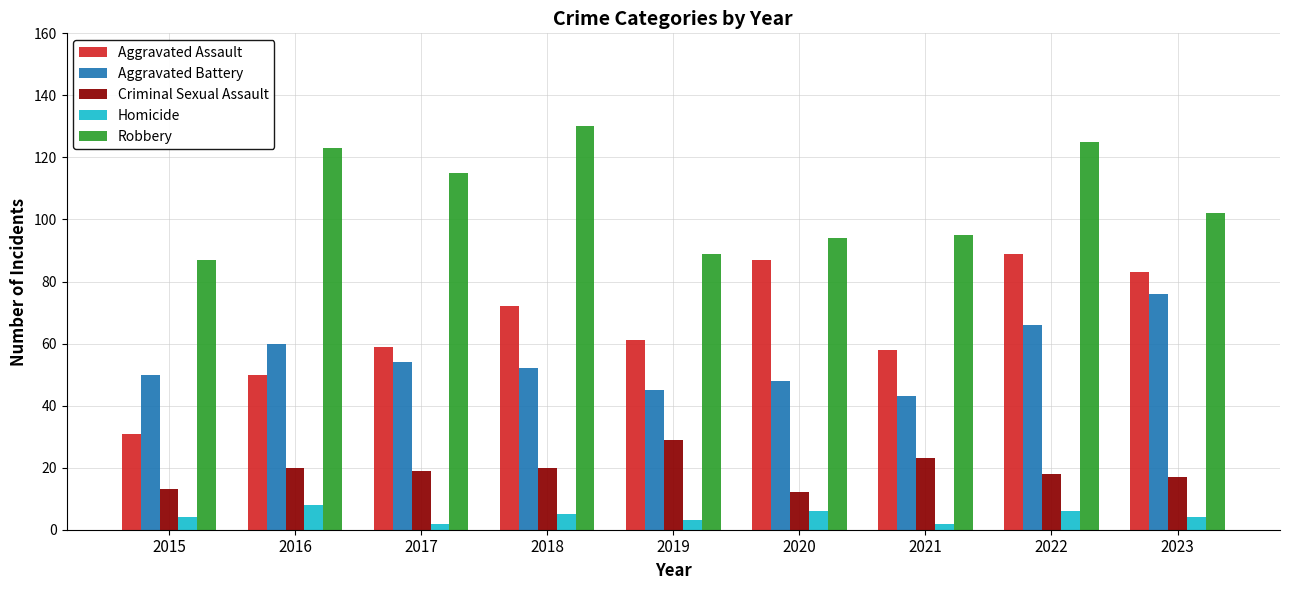

Reading left to right, extract all data points from this chart.

Aggravated Assault: 31	50	59	72	61	87	58	89	83
Aggravated Battery: 50	60	54	52	45	48	43	66	76
Criminal Sexual Assault: 13	20	19	20	29	12	23	18	17
Homicide: 4	8	2	5	3	6	2	6	4
Robbery: 87	123	115	130	89	94	95	125	102